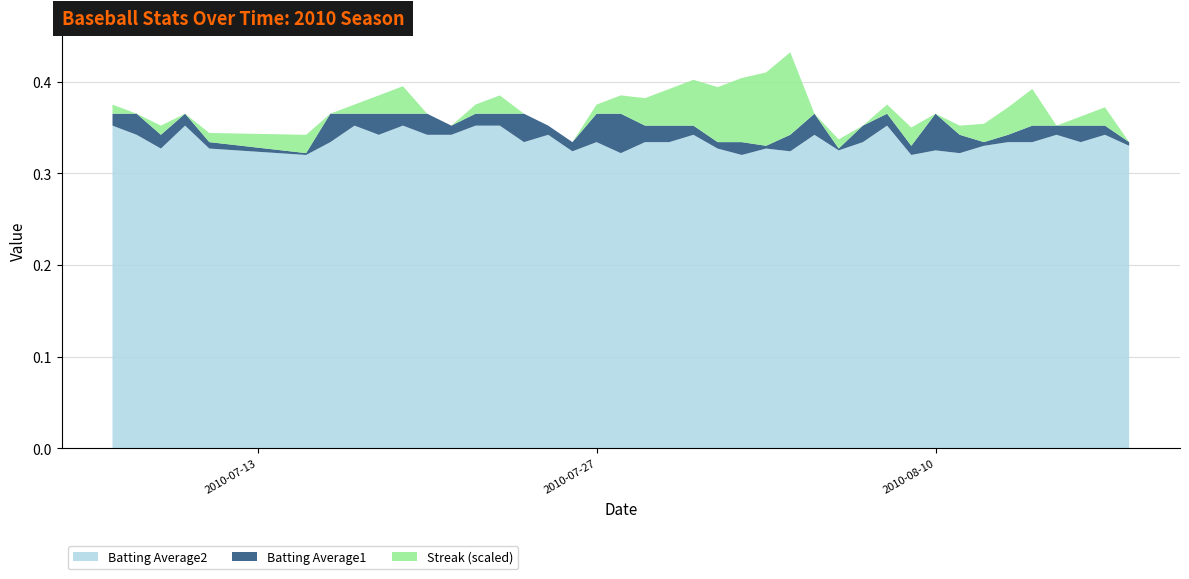

Reading left to right, list all the values displayed in this chart.

Batting Average1: 0=0.4	1=0.4	2=0.3	3=0.4	4=0.3	5=0.3	6=0.4	7=0.4	8=0.4	9=0.4	10=0.4	11=0.4	12=0.4	13=0.4	14=0.4	15=0.4	16=0.3	17=0.4	18=0.4	19=0.4	20=0.4	21=0.4	22=0.3	23=0.3	24=0.3	25=0.3	26=0.4	27=0.3	28=0.4	29=0.4	30=0.3	31=0.4	32=0.3	33=0.3	34=0.3	35=0.4	36=0.4	37=0.4	38=0.4	39=0.3
Batting Average2: 0=0.4	1=0.3	2=0.3	3=0.4	4=0.3	5=0.3	6=0.3	7=0.4	8=0.3	9=0.4	10=0.3	11=0.3	12=0.4	13=0.4	14=0.3	15=0.3	16=0.3	17=0.3	18=0.3	19=0.3	20=0.3	21=0.3	22=0.3	23=0.3	24=0.3	25=0.3	26=0.3	27=0.3	28=0.3	29=0.4	30=0.3	31=0.3	32=0.3	33=0.3	34=0.3	35=0.3	36=0.3	37=0.3	38=0.3	39=0.3
Streak: 0=2.0	1=0.0	2=2.0	3=0.0	4=2.0	5=4.0	6=0.0	7=2.0	8=4.0	9=6.0	10=0.0	11=0.0	12=2.0	13=4.0	14=0.0	15=0.0	16=0.0	17=2.0	18=4.0	19=6.0	20=8.0	21=10.0	22=12.0	23=14.0	24=16.0	25=18.0	26=0.0	27=2.0	28=0.0	29=2.0	30=4.0	31=0.0	32=2.0	33=4.0	34=6.0	35=8.0	36=0.0	37=2.0	38=4.0	39=0.0